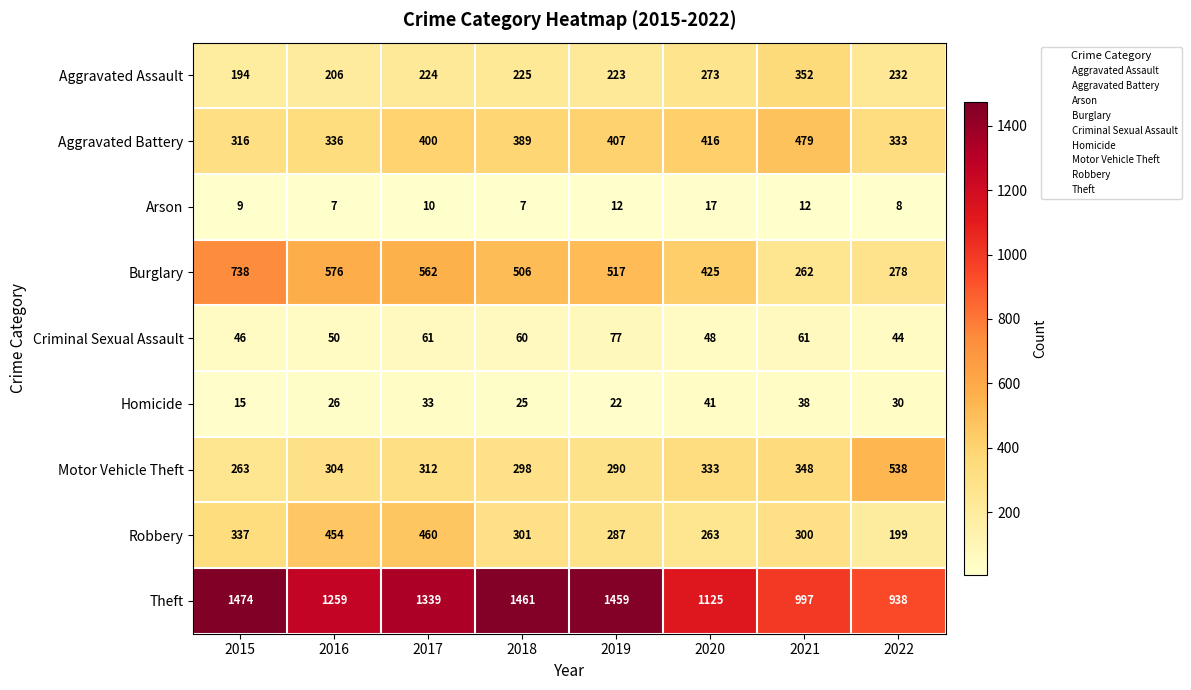

The value of Robbery at 2020 is 393. True or false?

False